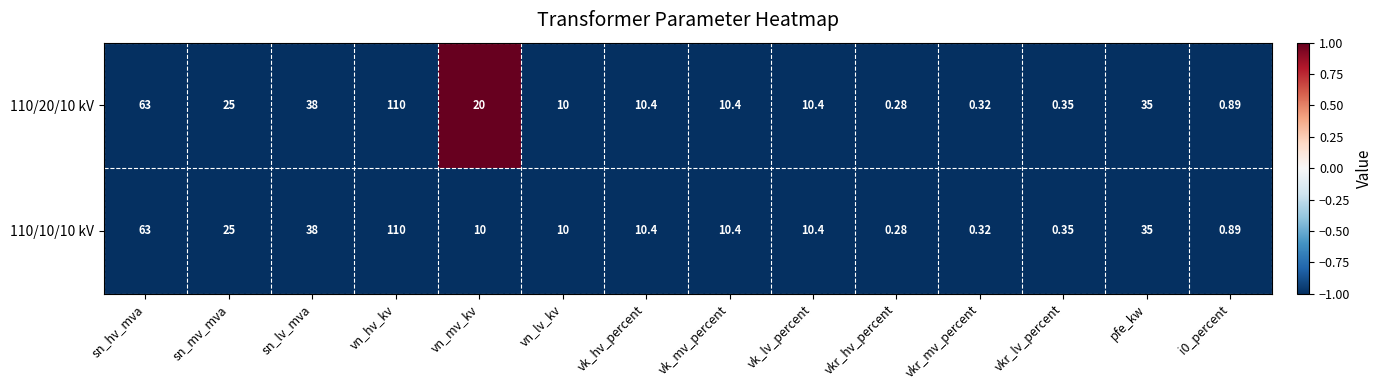

Which category has the lowest value in the 110/10/10 kV series?

vkr_hv_percent